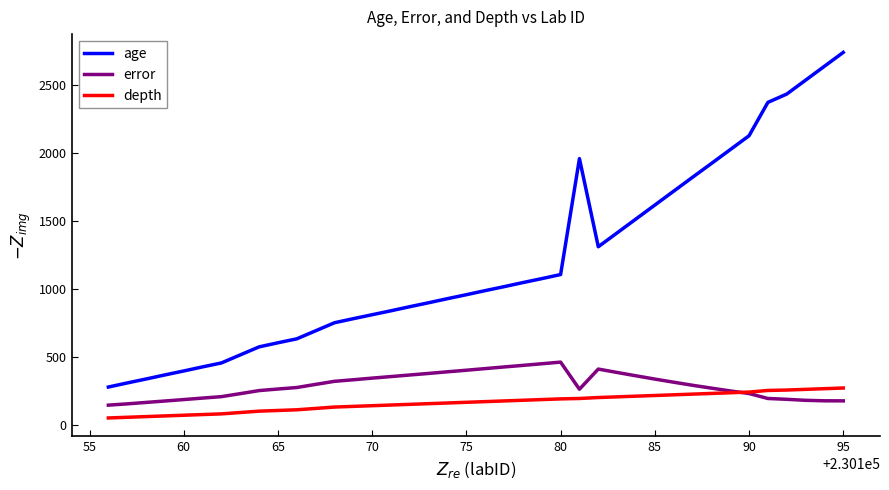

What is the sum of all error values?

11804.0